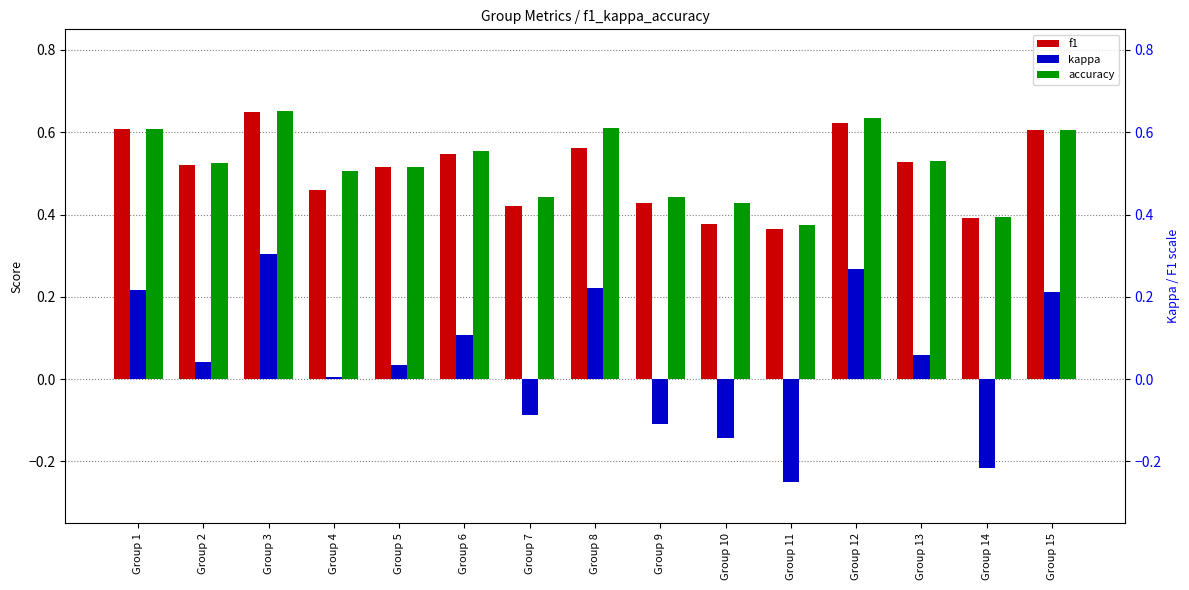

True or false: accuracy has a value of 0.6 at Group 12.

True